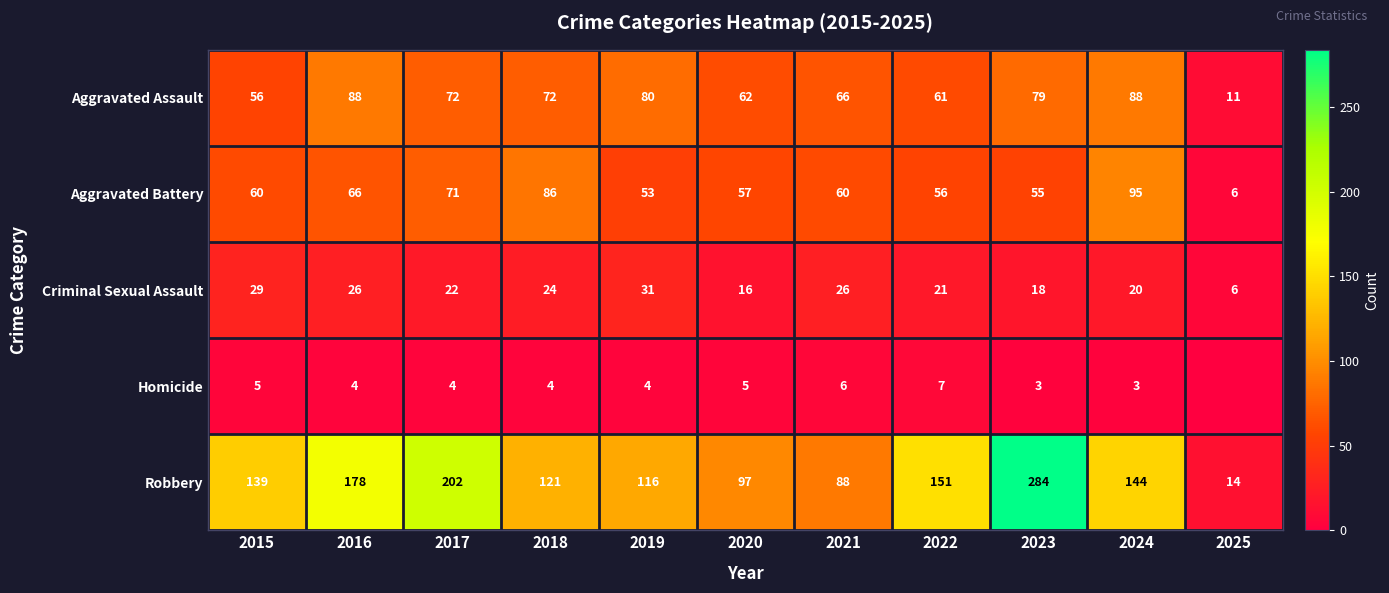

At how many categories does at least one series exceed 59?

10